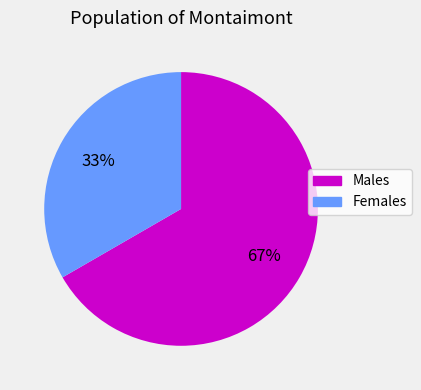

The Males slice represents 67% of the pie. True or false?

True